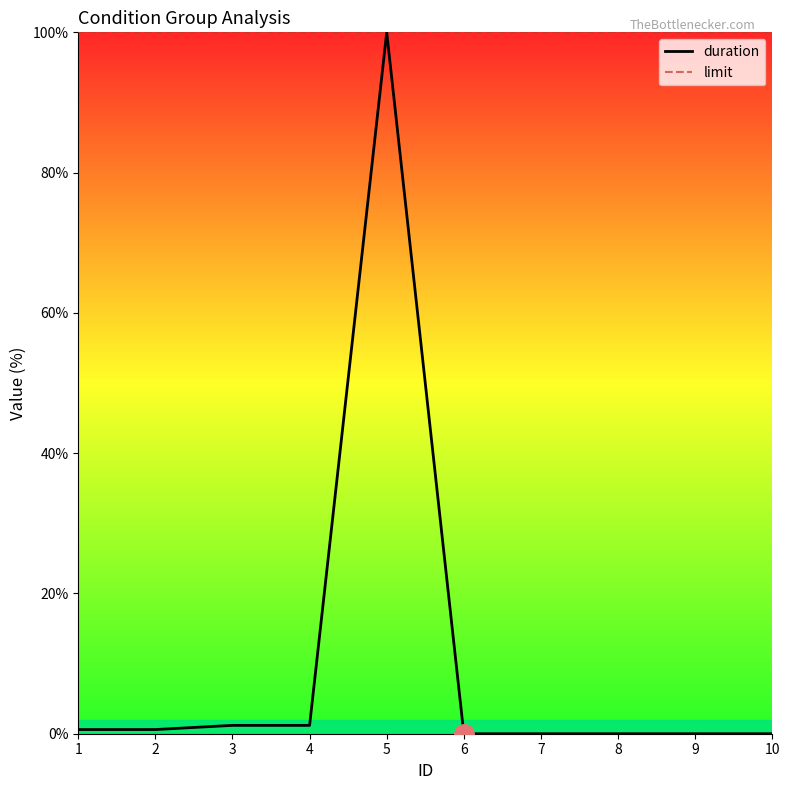

Rank the series at 6 from highest to lowest value.

limit, duration